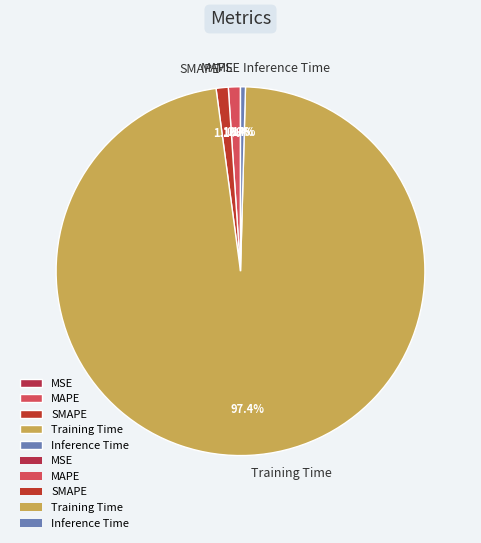

To the nearest percent, what is the difference between the largest and smallest slice percentages?

97%